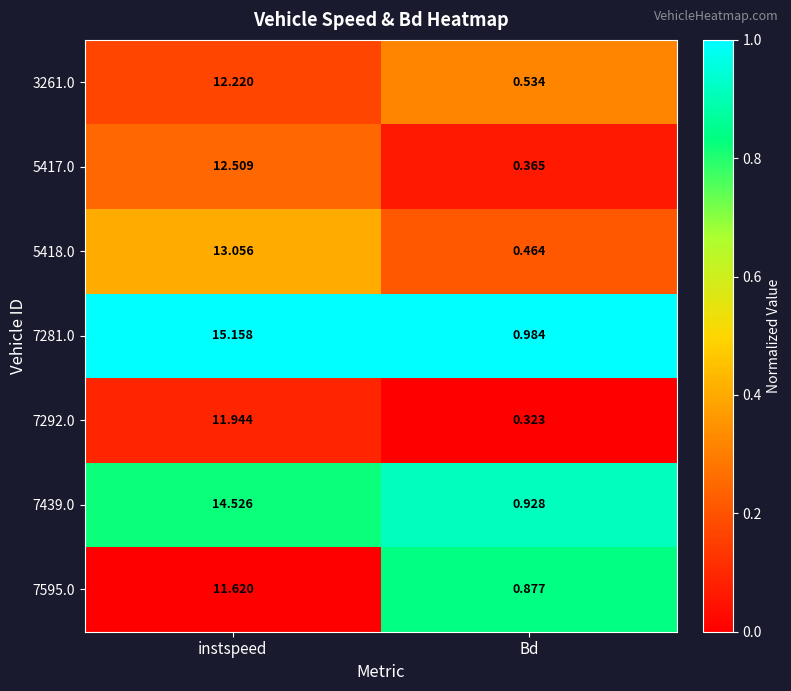

How many series are shown in this chart?

7